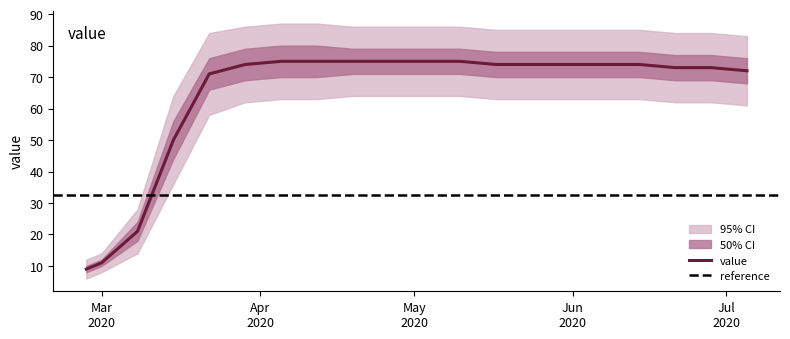

Reading right to left, extract all data points from this chart.

72	73	73	74	74	74	74	74	75	75	75	75	75	75	74	71	50	21	11	9